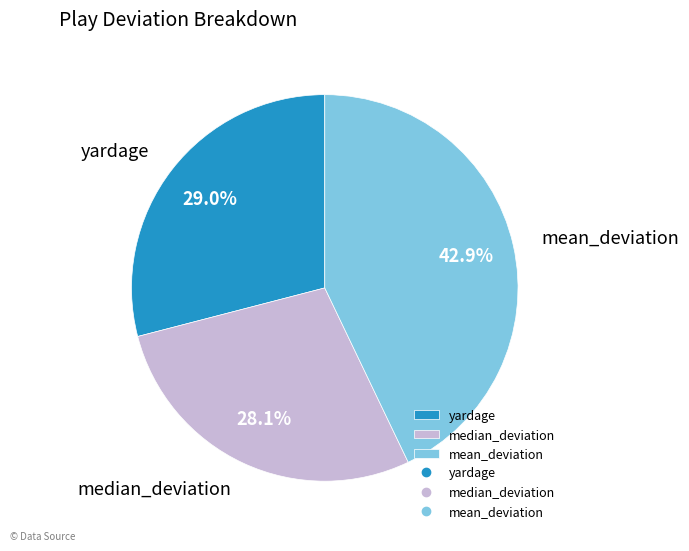

Count the number of slices in the pie.

3